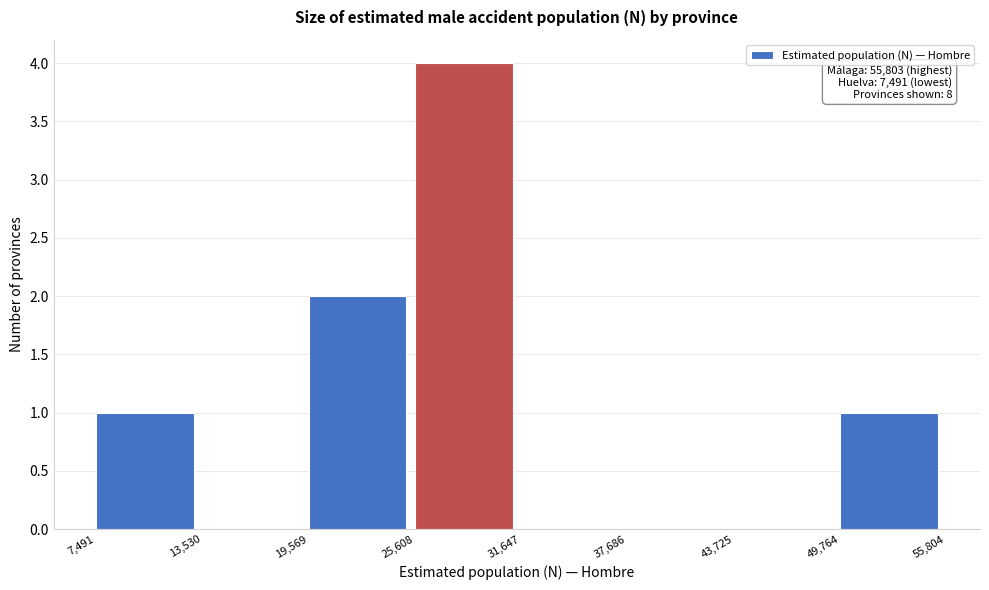

Over which range of the x-axis is the bar tallest?

25,608 to 31,647